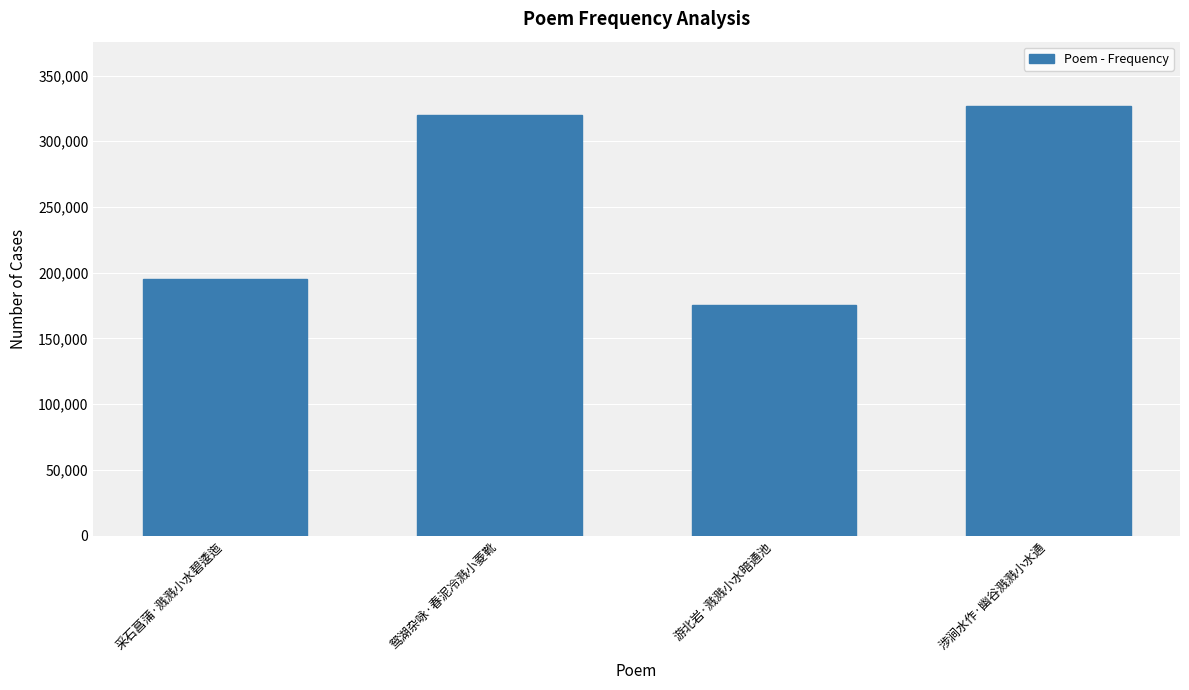

True or false: the data shows 194945 at 采石菖蒲·溅溅小水碧逶迤.

True